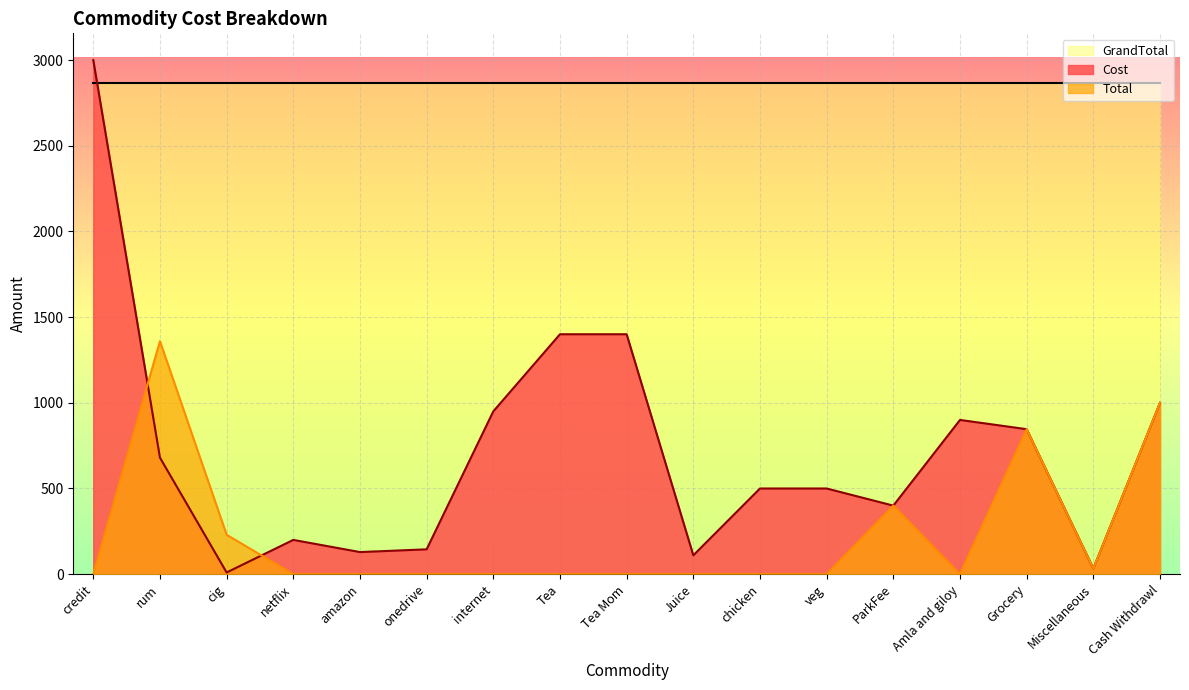

What is the total value across all series at Cash Withdrawl?

2000